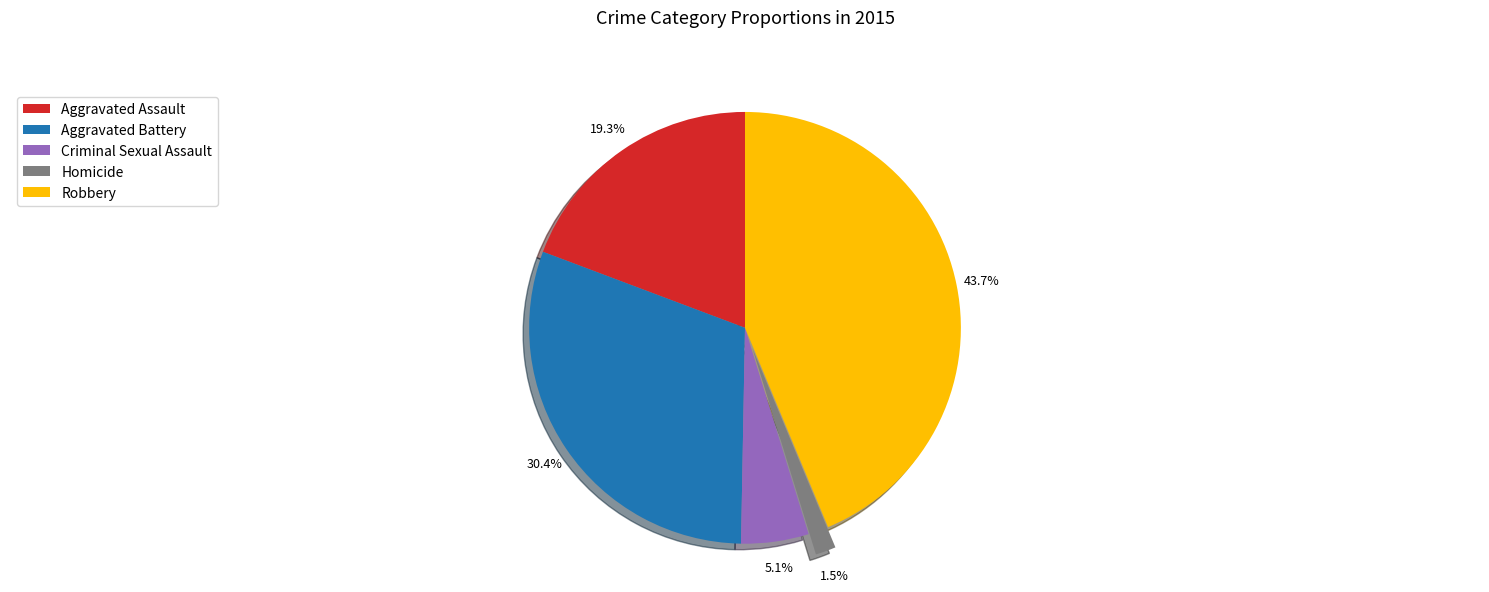

How many segments does this pie chart have?

5